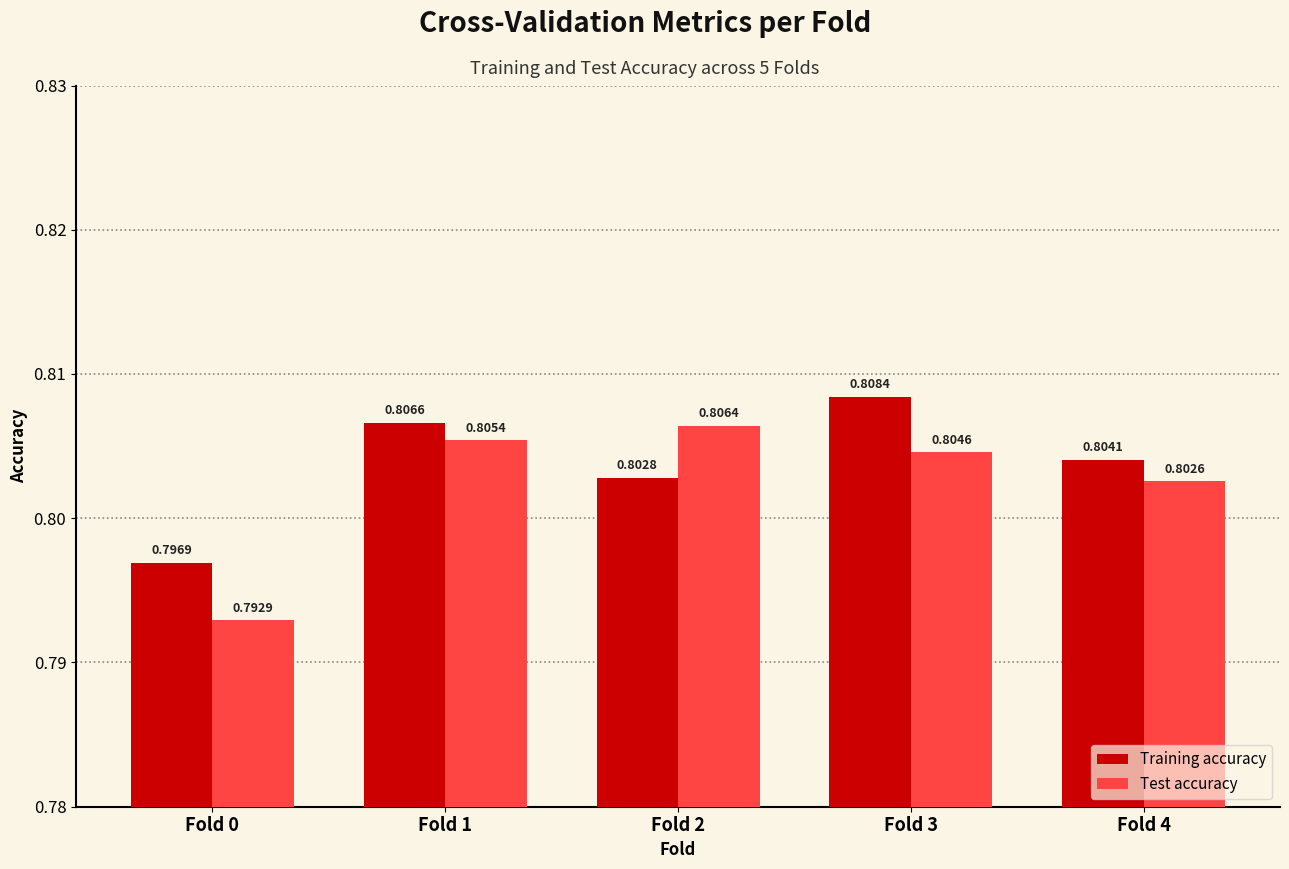

What are all the series names shown in the legend?

Training accuracy, Test accuracy